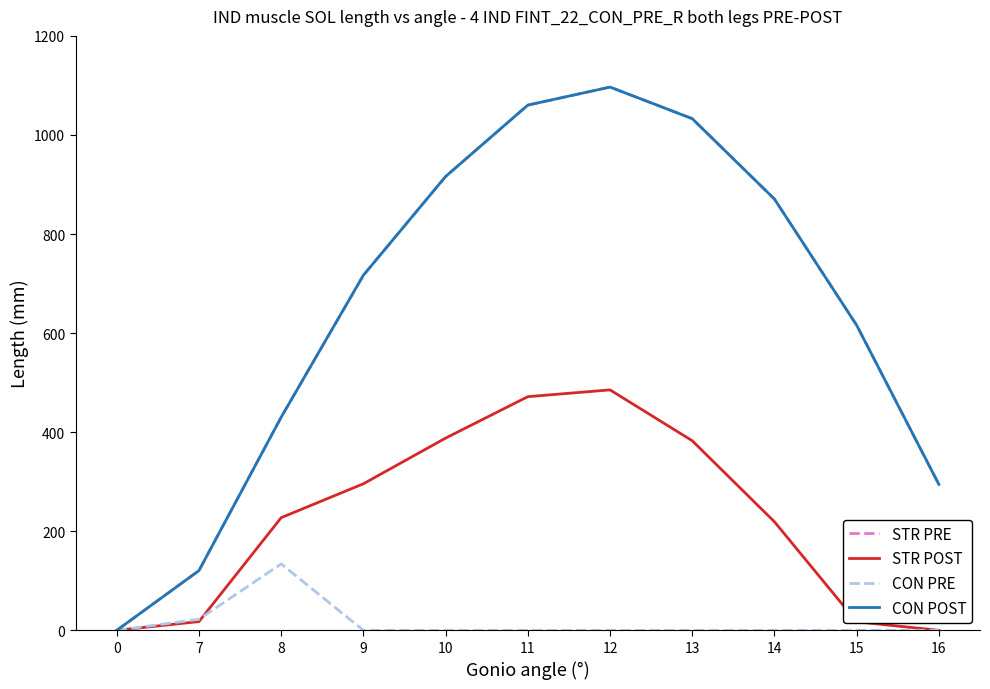

Which series has the largest total across all categories?

STR PRE